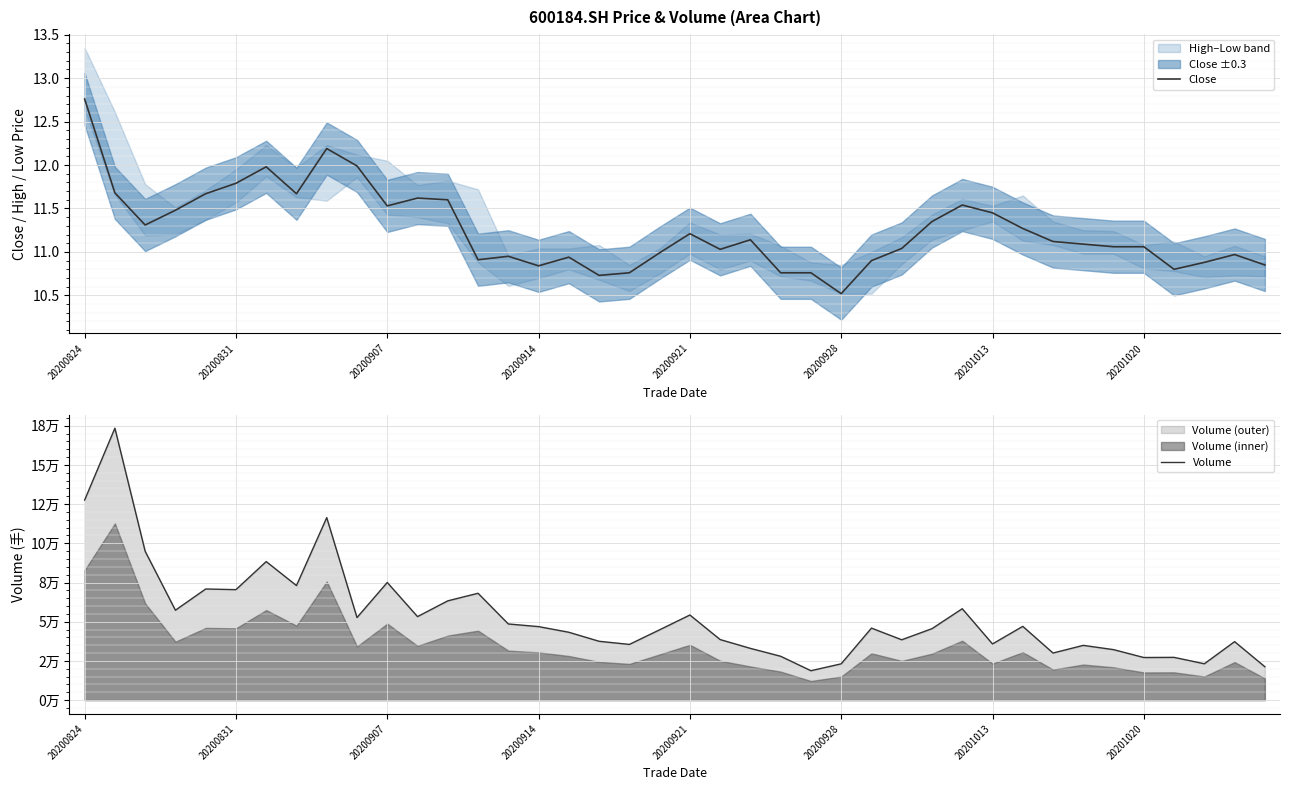

What is the minimum value for Close?

10.5